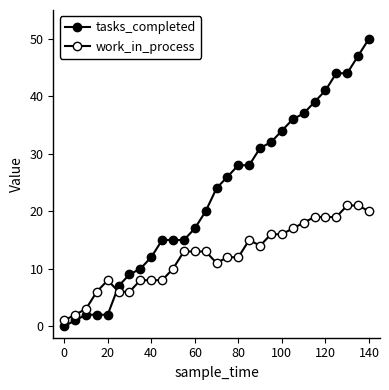

How many positive values does the tasks_completed series have?

28